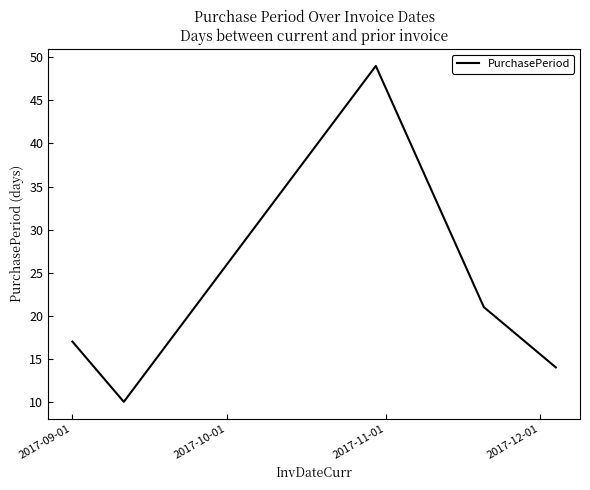

How many series are shown in this chart?

1